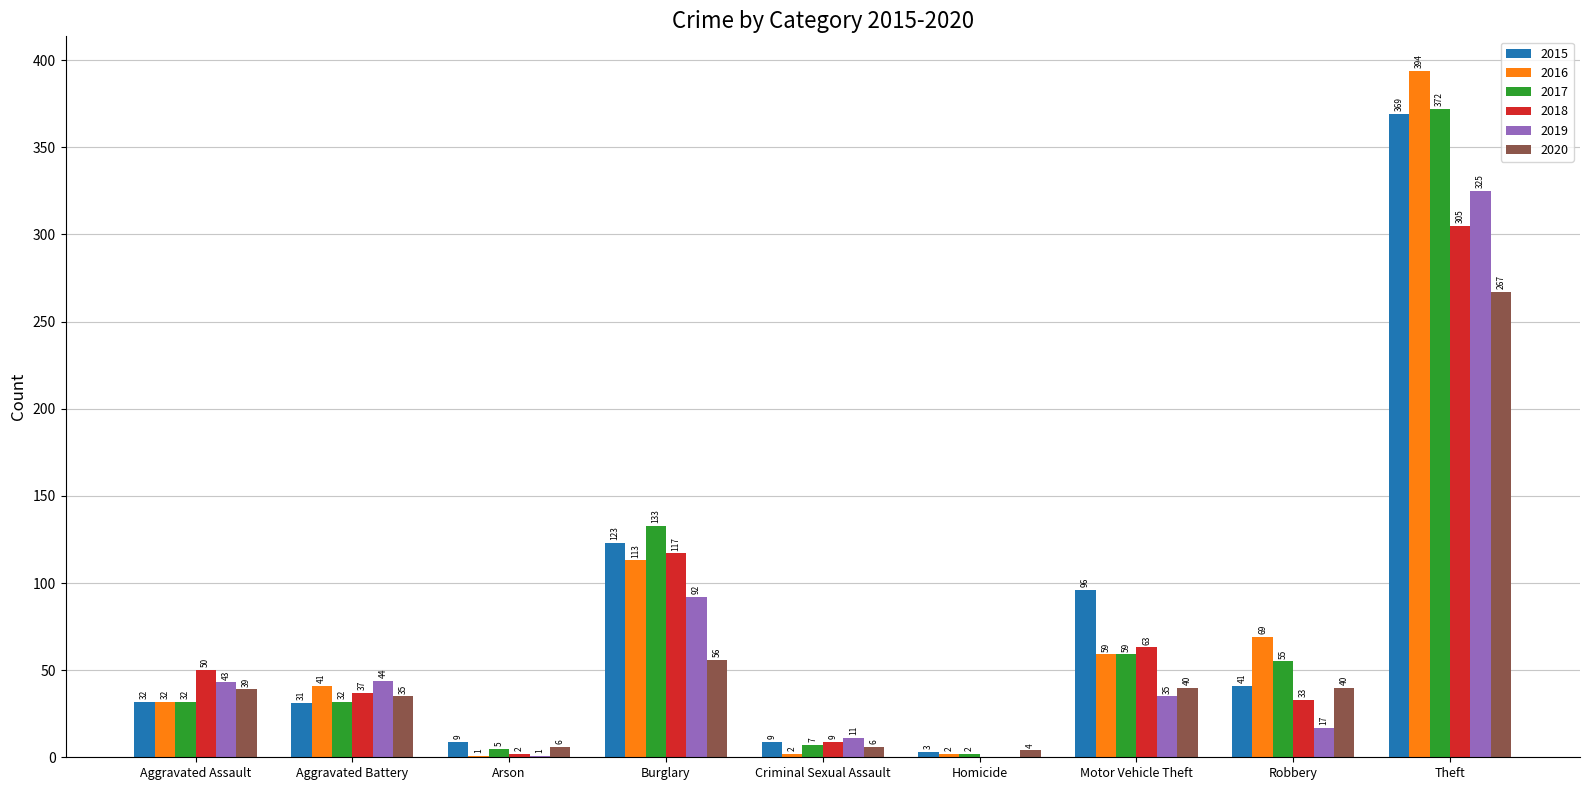

Reading left to right, list all the values displayed in this chart.

2015: Aggravated Assault=32	Aggravated Battery=31	Arson=9	Burglary=123	Criminal Sexual Assault=9	Homicide=3	Motor Vehicle Theft=96	Robbery=41	Theft=369
2016: Aggravated Assault=32	Aggravated Battery=41	Arson=1	Burglary=113	Criminal Sexual Assault=2	Homicide=2	Motor Vehicle Theft=59	Robbery=69	Theft=394
2017: Aggravated Assault=32	Aggravated Battery=32	Arson=5	Burglary=133	Criminal Sexual Assault=7	Homicide=2	Motor Vehicle Theft=59	Robbery=55	Theft=372
2018: Aggravated Assault=50	Aggravated Battery=37	Arson=2	Burglary=117	Criminal Sexual Assault=9	Homicide=0	Motor Vehicle Theft=63	Robbery=33	Theft=305
2019: Aggravated Assault=43	Aggravated Battery=44	Arson=1	Burglary=92	Criminal Sexual Assault=11	Homicide=0	Motor Vehicle Theft=35	Robbery=17	Theft=325
2020: Aggravated Assault=39	Aggravated Battery=35	Arson=6	Burglary=56	Criminal Sexual Assault=6	Homicide=4	Motor Vehicle Theft=40	Robbery=40	Theft=267